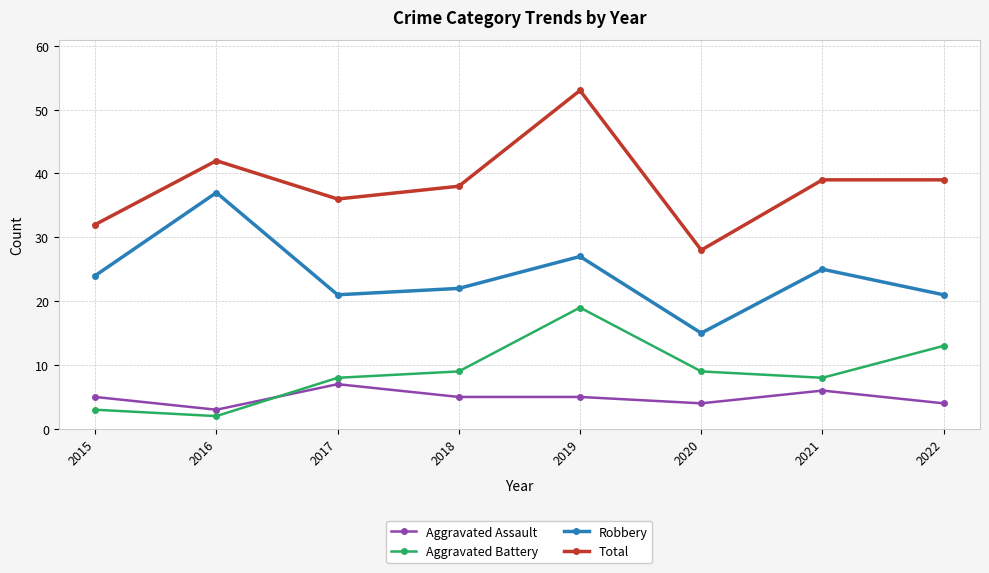

Read the Aggravated Battery value at 2020.

9